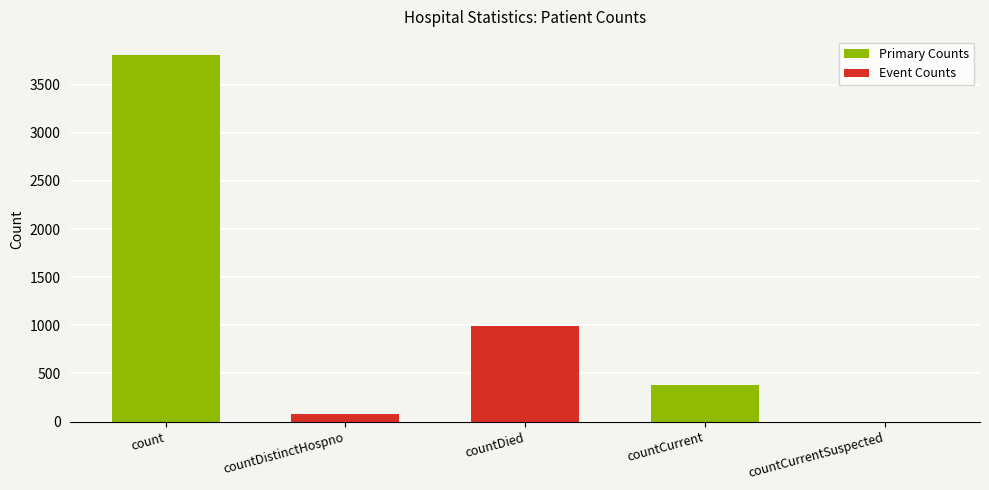

Approximately how many times larger is the value at count compared to countCurrent?

10.0